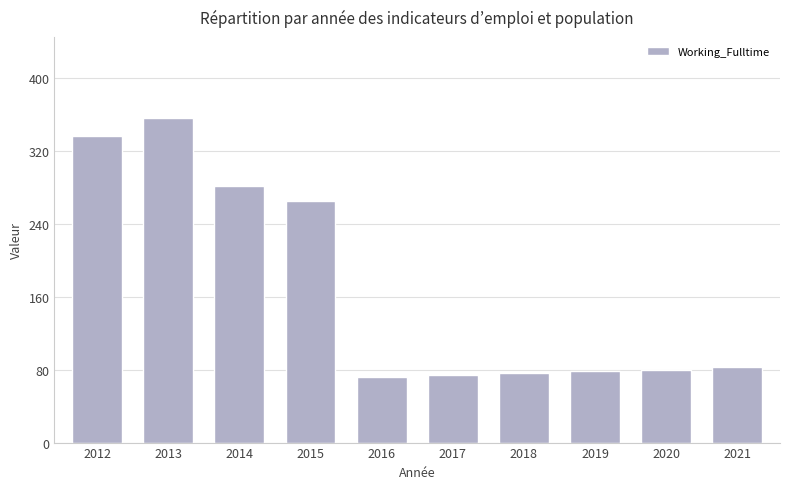

What is the difference between the values at 2015 and 2017?

191